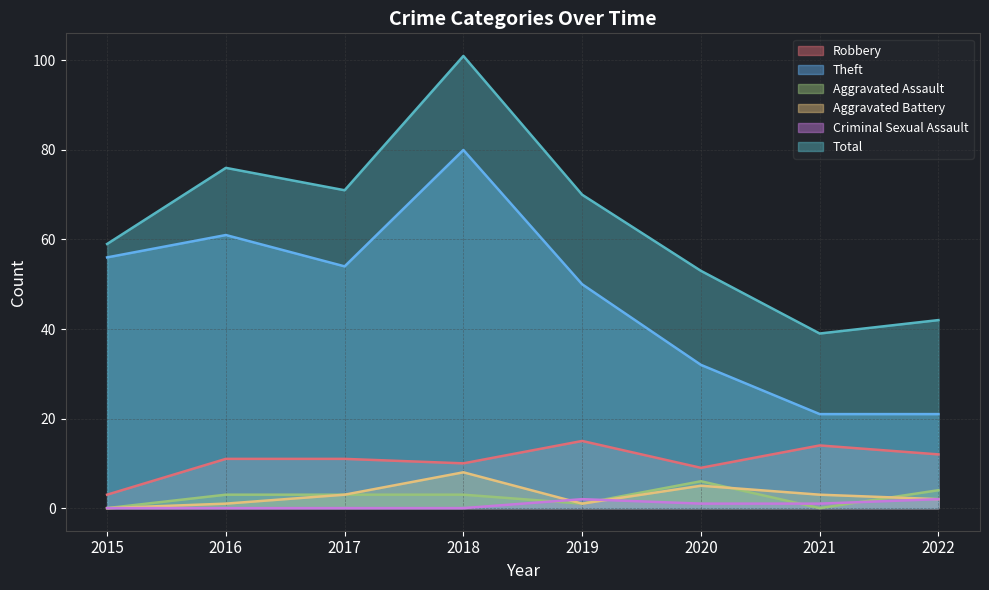

What is the average value of the Criminal Sexual Assault series?

1